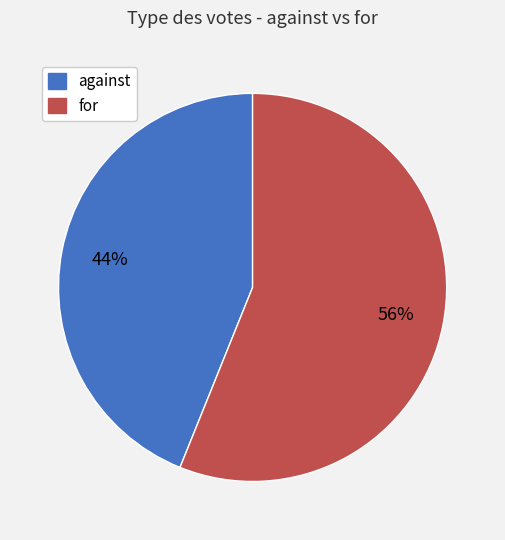

To the nearest percent, what is the average slice percentage?

50%